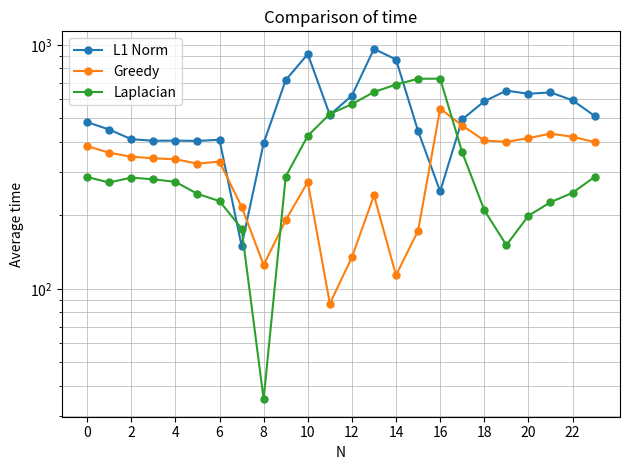

True or false: L1 Norm has more than 2 points higher than both neighbors.

True